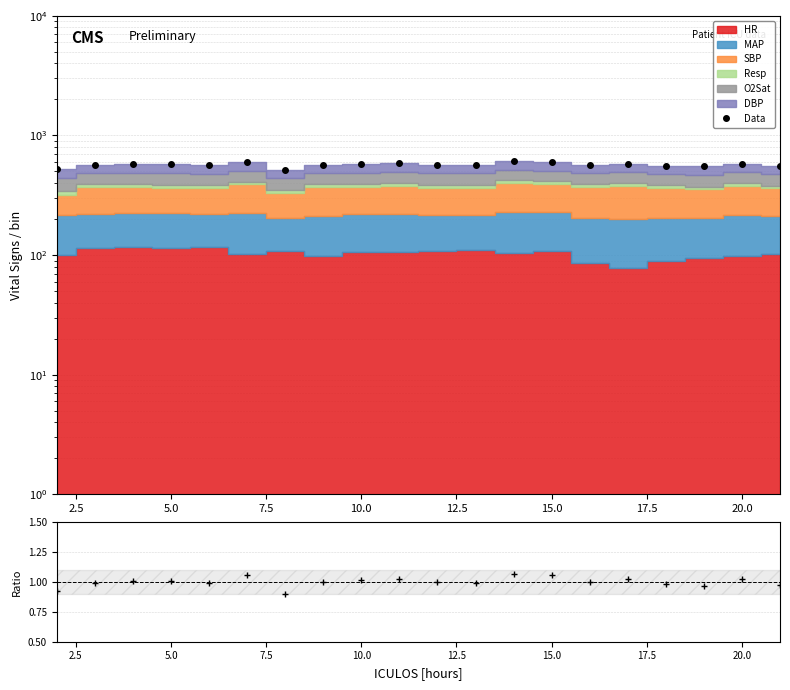

Does the chart display data point markers on the line(s)?

Yes